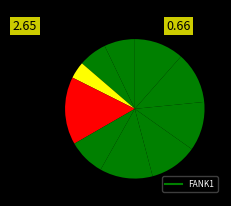

Count the number of slices in the pie.

10